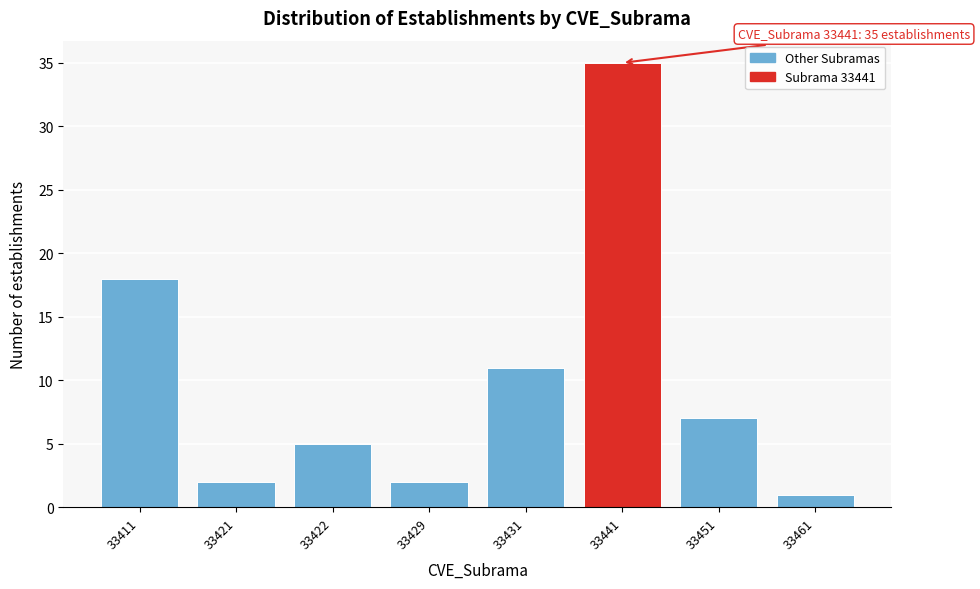

Reading left to right, extract all data points from this chart.

18	2	5	2	11	35	7	1